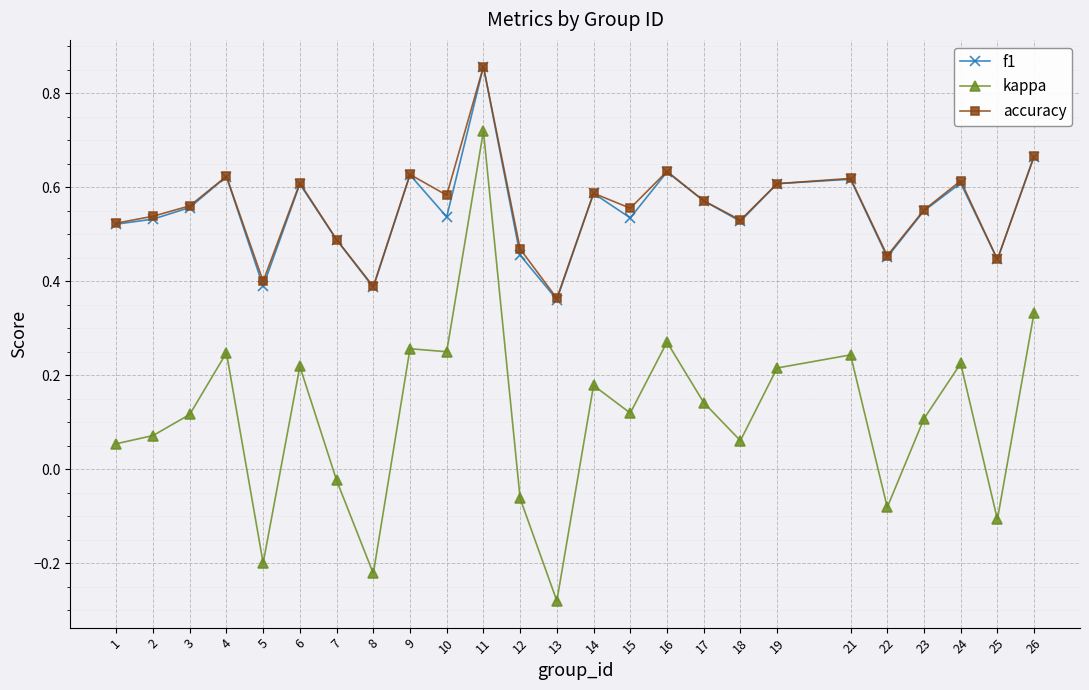

True or false: f1 and kappa cross at least once.

False